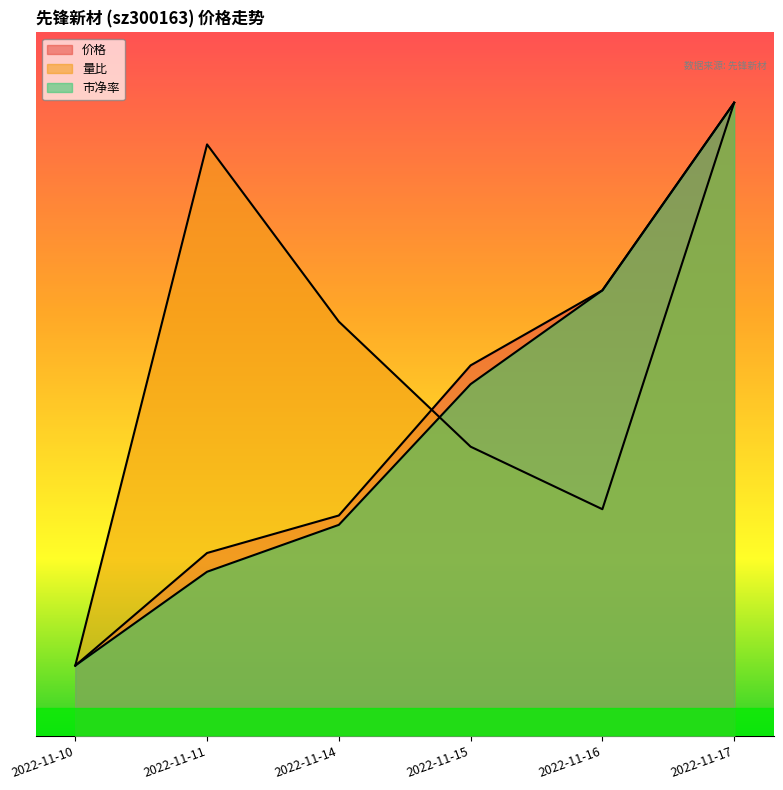

How many intersections are there between 市净率 and 量比?

1